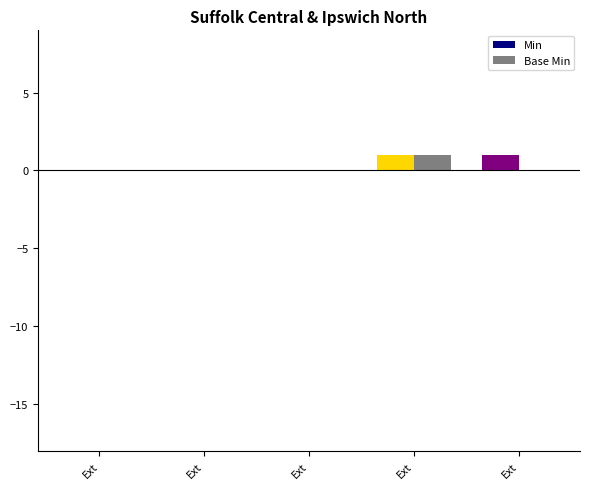

Does the chart contain stacked bars?

No